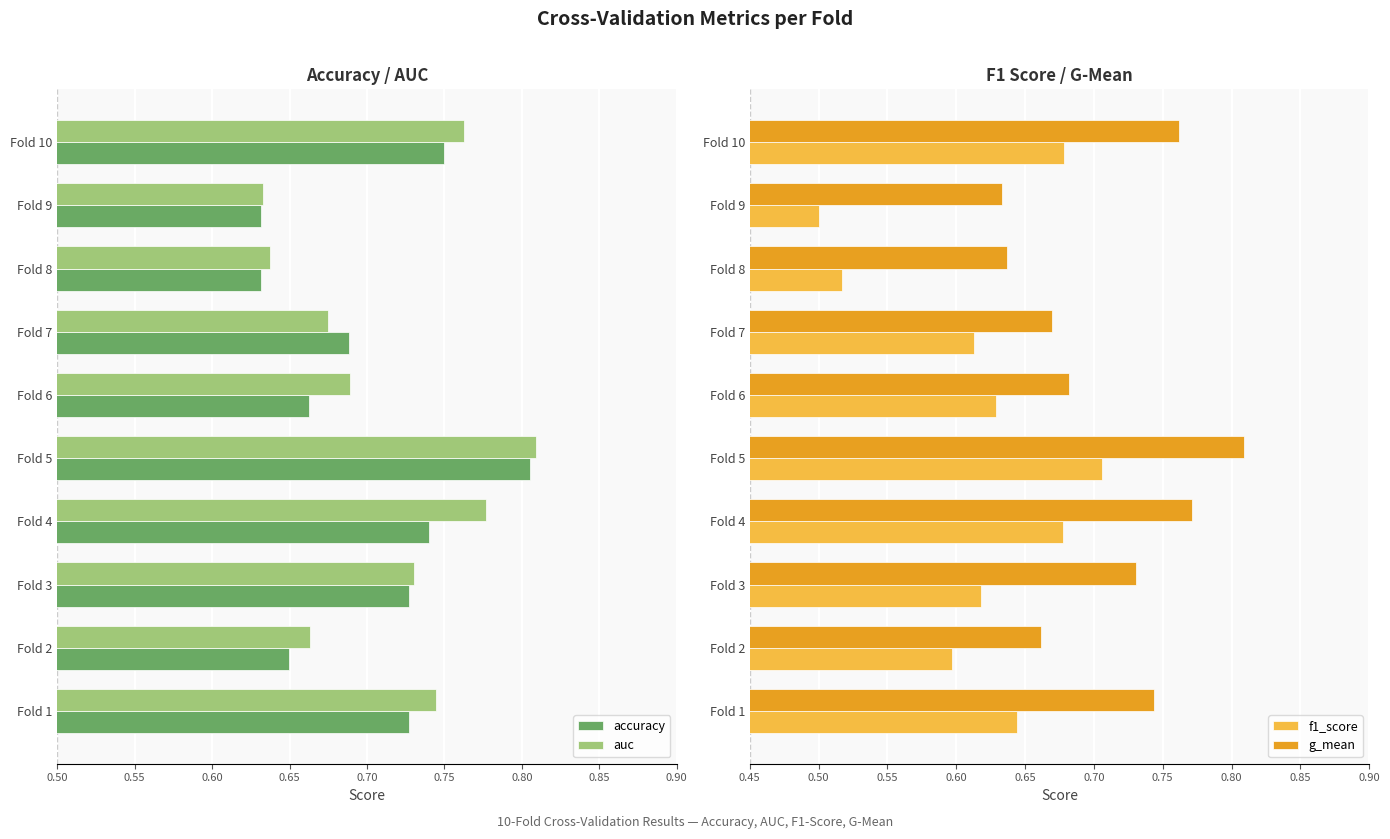

What are all the series names shown in the legend?

accuracy, auc, f1_score, g_mean